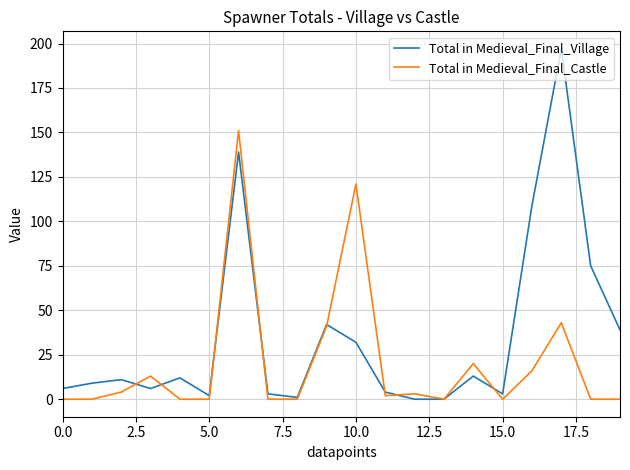

Rank the series by their maximum value, from highest to lowest.

Total in Medieval_Final_Village, Total in Medieval_Final_Castle